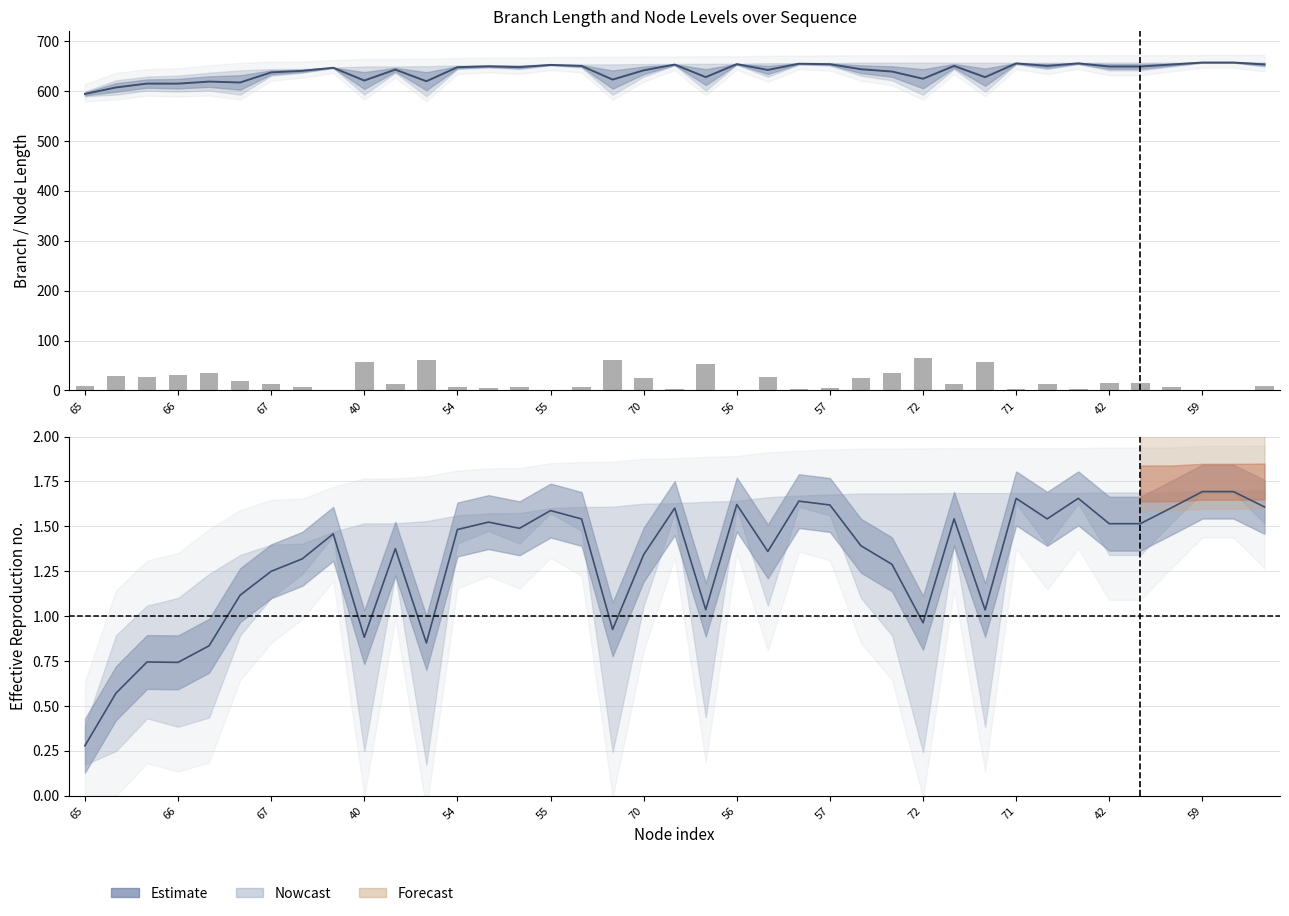

Reading left to right, transcribe all the data shown in this chart.

mid estimate: 594.4	607.4	615.1	615.0	619.1	617.4	637.6	640.7	646.9	621.3	643.2	619.8	647.9	649.8	648.2	652.6	650.6	623.2	641.7	653.2	628.1	654.1	642.5	655.0	654.0	643.9	639.3	624.8	650.6	628.0	655.6	650.6	655.6	649.4	649.4	653.3	657.3	657.3	653.5
length: 9.4	28.7	27.9	31.9	35.5	19.9	13.2	7.5	1.0	56.4	12.6	60.3	7.0	4.4	7.6	1.2	6.0	60.8	25.2	2.4	53.4	1.8	26.8	2.8	5.2	25.9	35.1	64.1	12.8	57.9	2.6	12.8	2.6	15.5	15.5	7.7	0.4	0.4	8.1